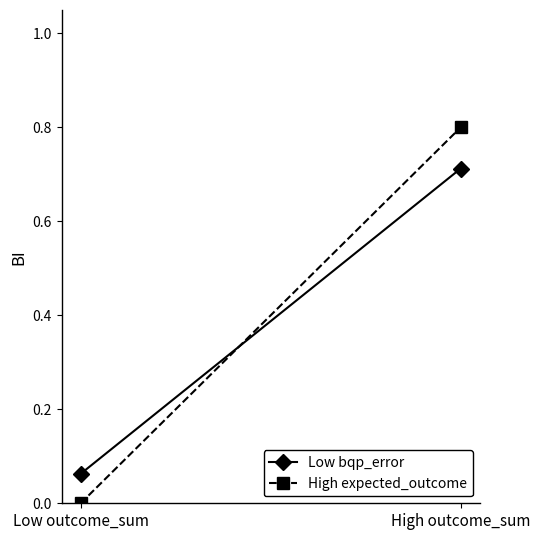

The High expected_outcome series shows 0.0 at Low outcome_sum. True or false?

True